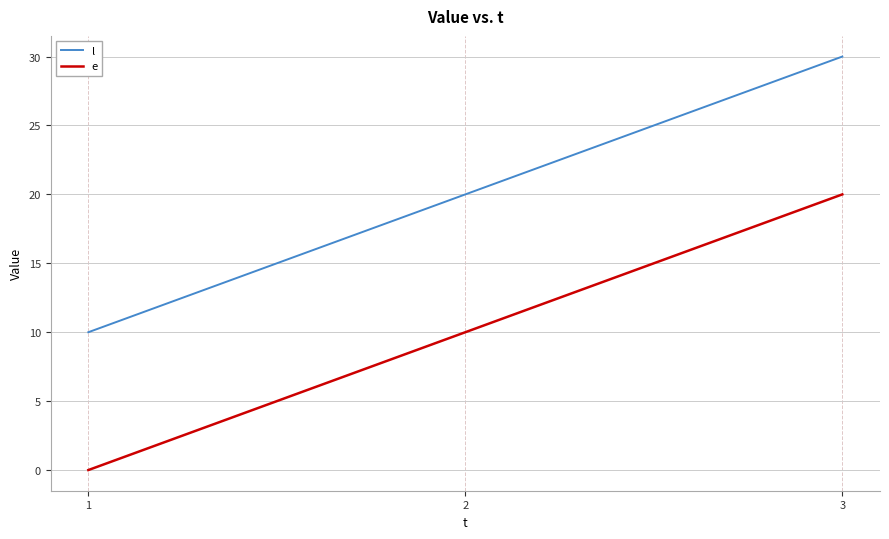

Reading right to left, extract all data points from this chart.

l: 30	20	10
e: 20	10	0